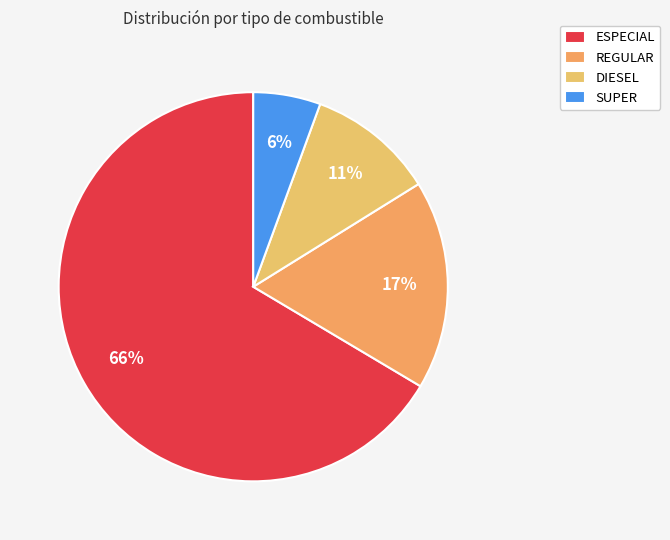

How many slices are in this pie chart?

4